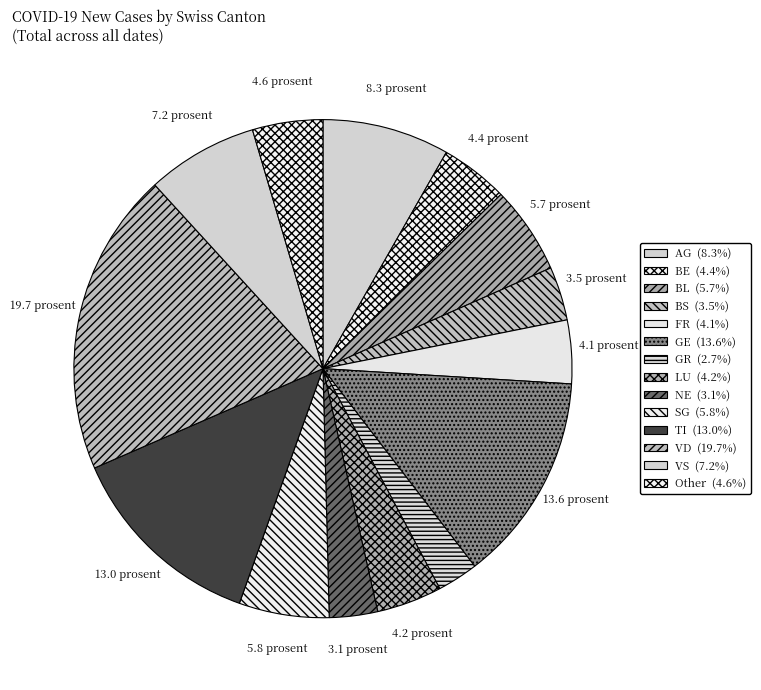

Count the number of slices in the pie.

14